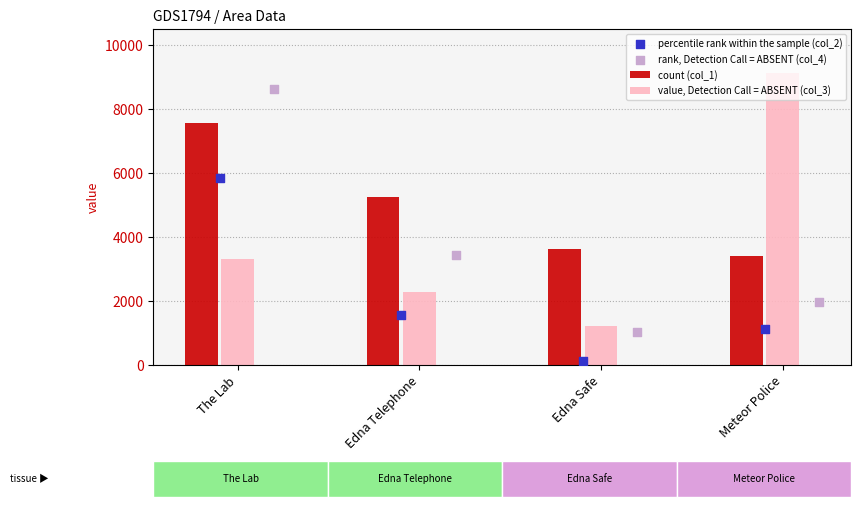

Which series reaches the minimum Y coordinate?

col_2